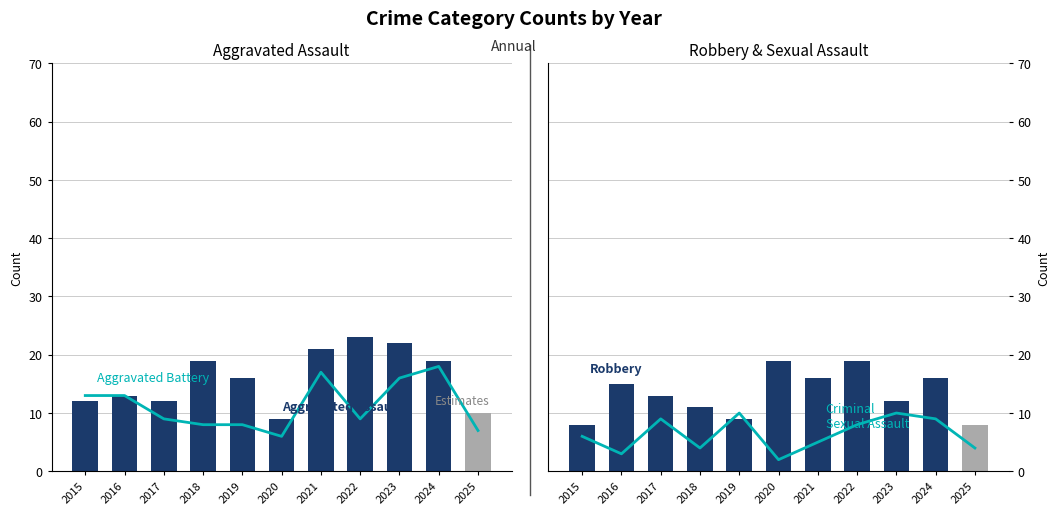

The Aggravated Battery series shows 13 at 2015. True or false?

True